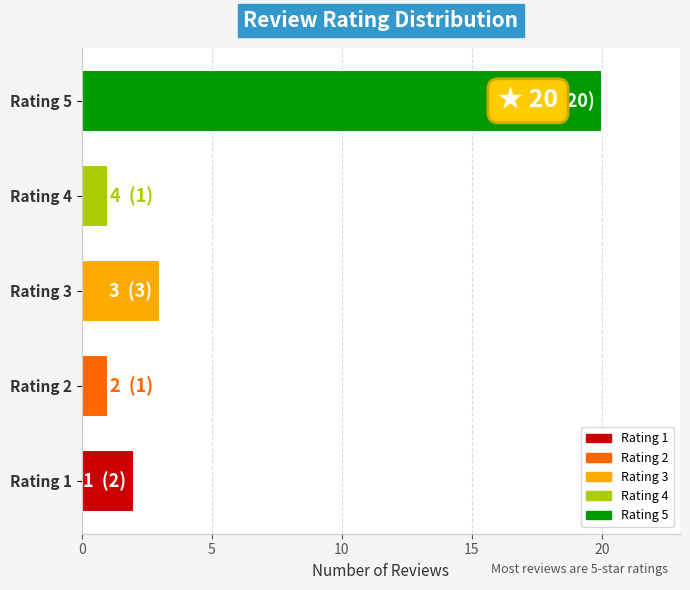

How many data points are less than 2?

2